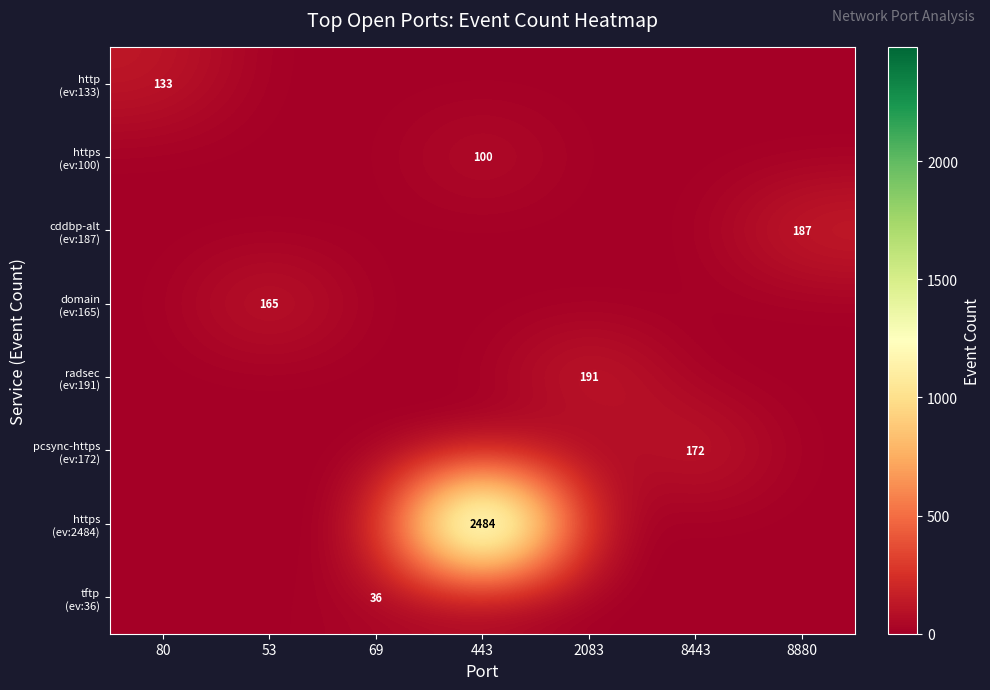

What is the difference between the maximum and second lowest values in the domain (ev:165) series?

165